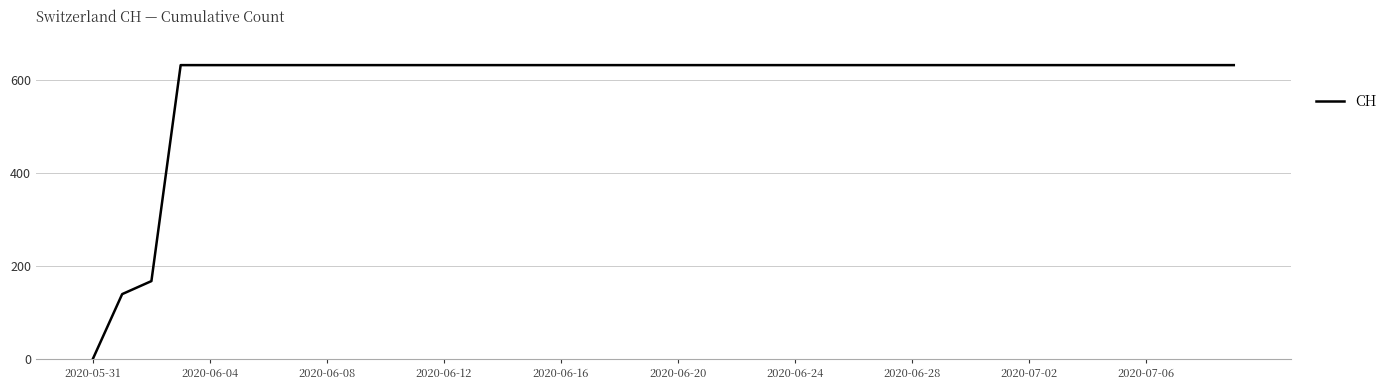

What is the maximum value shown in the chart?

631